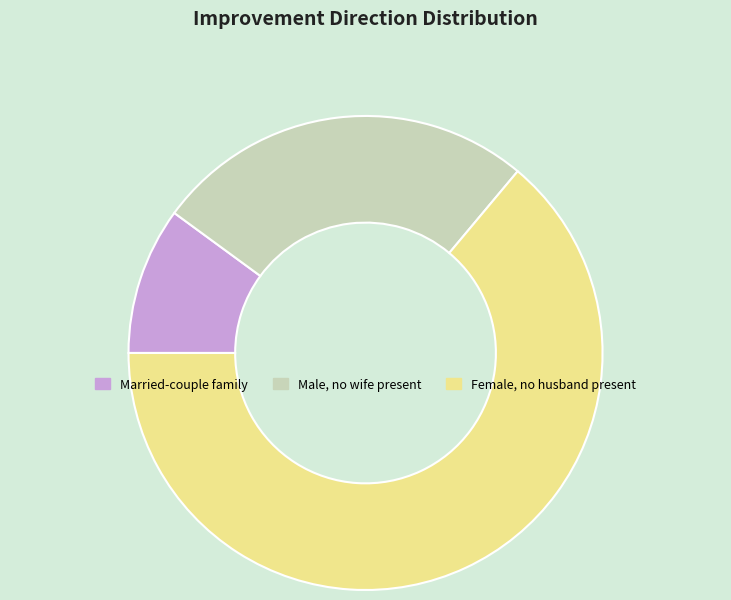

Combined, do Married-couple family and Male, no wife present account for over 50%?

No